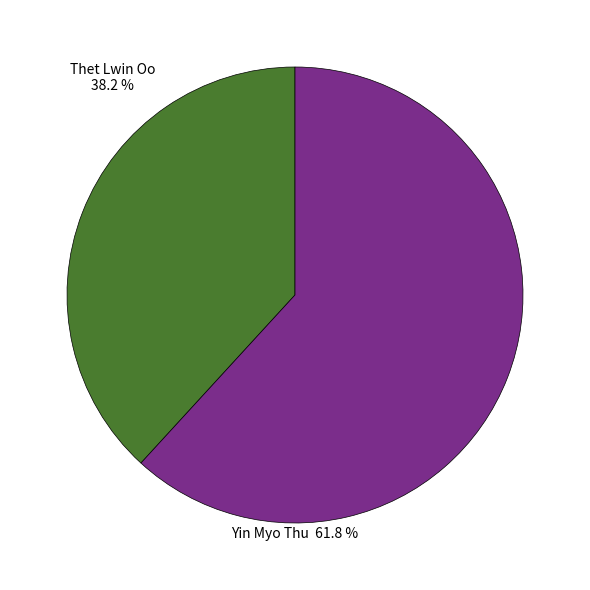

Which category has the smallest portion of the pie?

Thet Lwin Oo